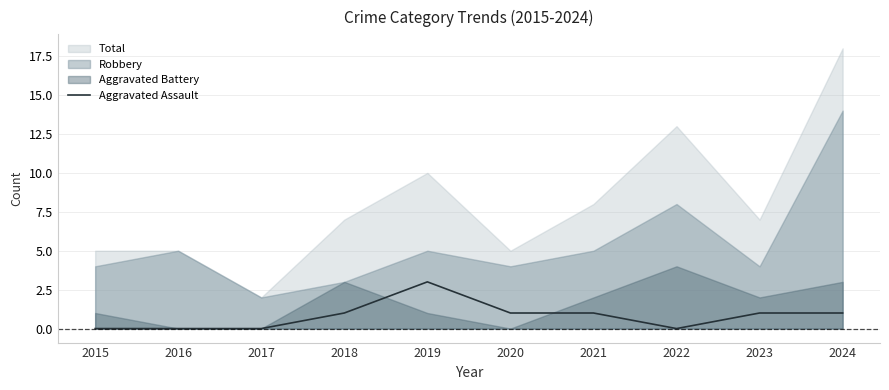

Count the number of values greater than 1.

1